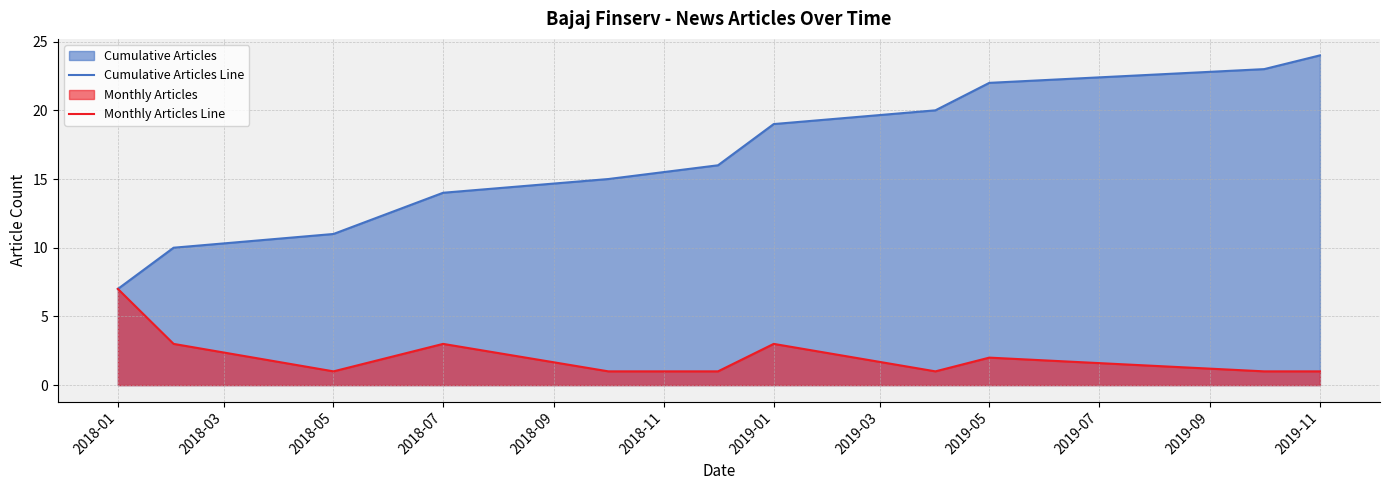

At which label does Monthly Articles Line reach its peak?

2018-01